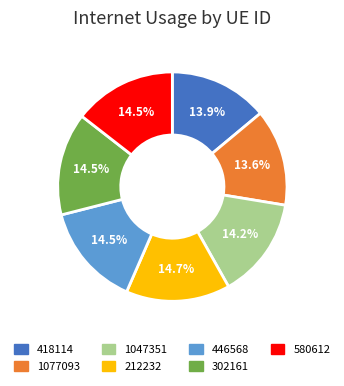

What is the ratio of the value at 212232 to the value at 418114?

1.1